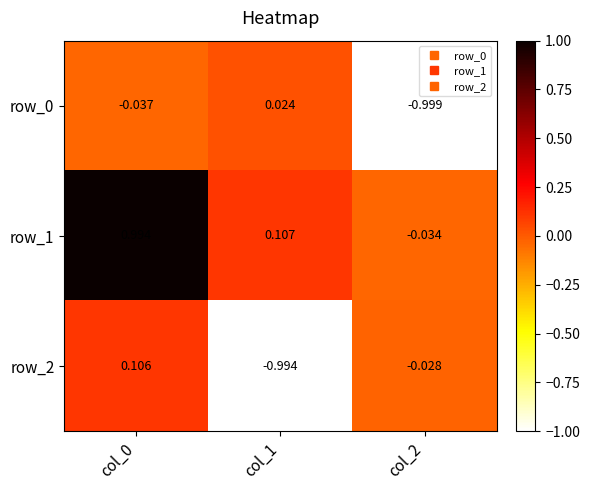

How many values in row_1 are below zero?

1